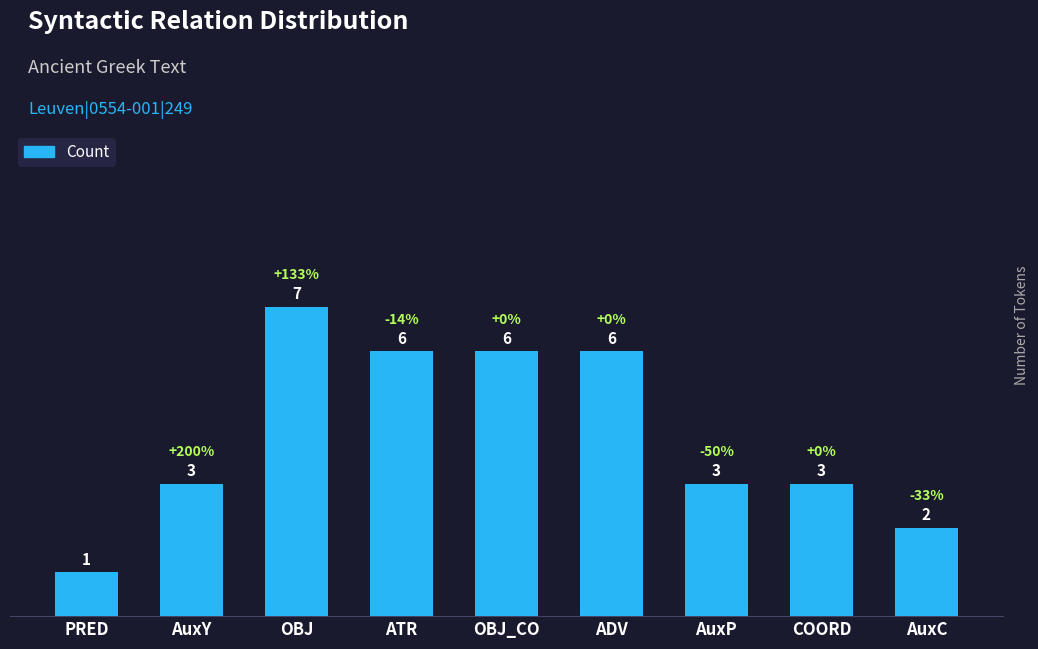

Reading right to left, what are all the values shown in this chart?

AuxC=2	COORD=3	AuxP=3	ADV=6	OBJ_CO=6	ATR=6	OBJ=7	AuxY=3	PRED=1